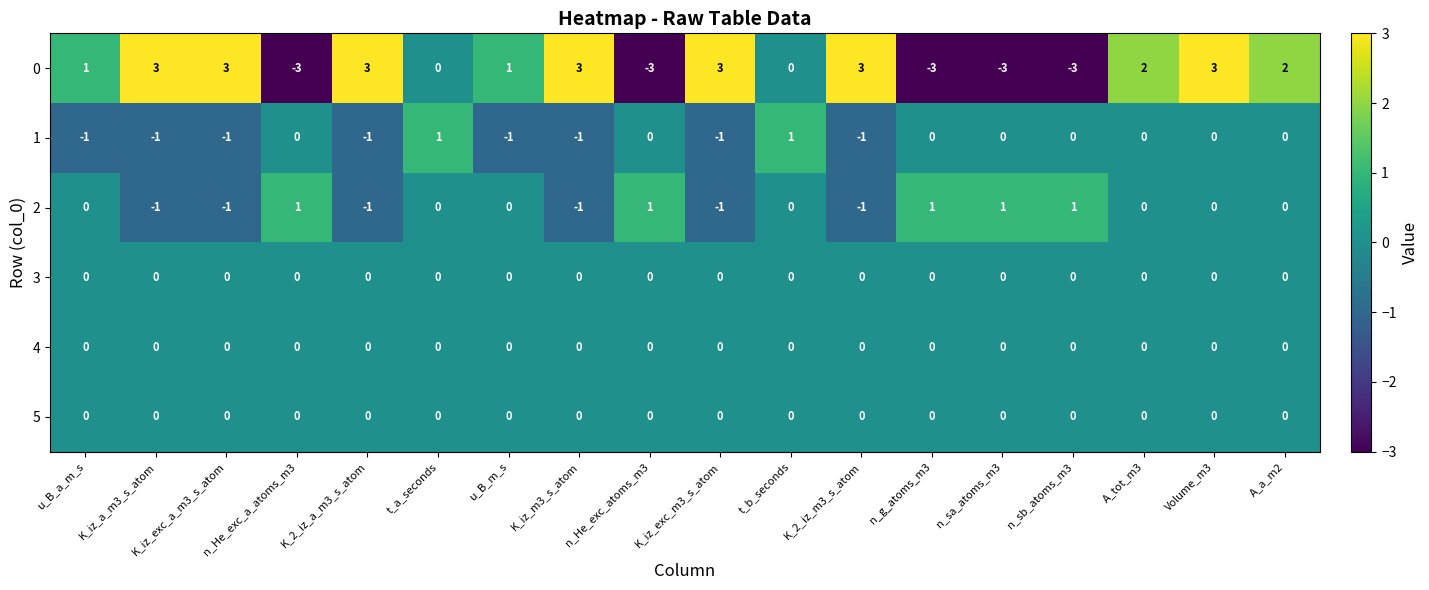

What is the spread (max minus min) of values at n_He_exc_a_atoms_m3?

4